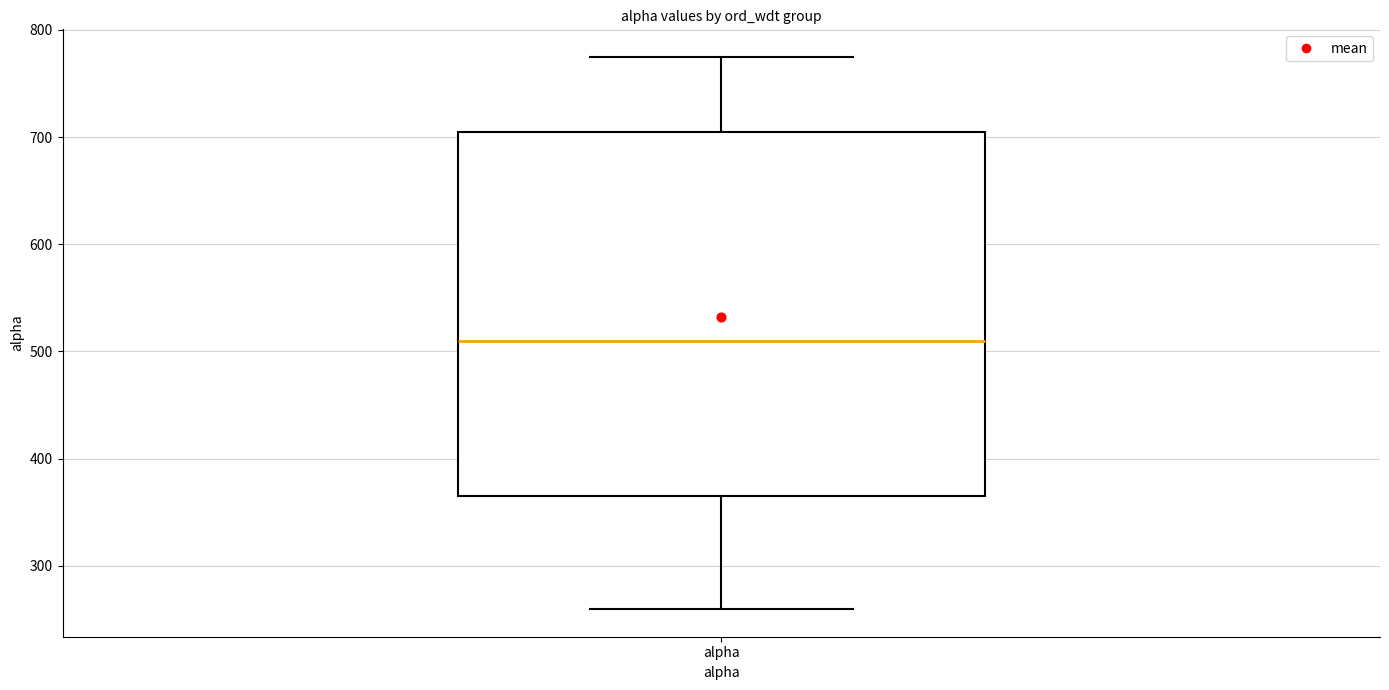

Where is the upper edge of the box for alpha on the y-axis? The values are not printed on the chart, so give them approximately, as read against the axis.

700